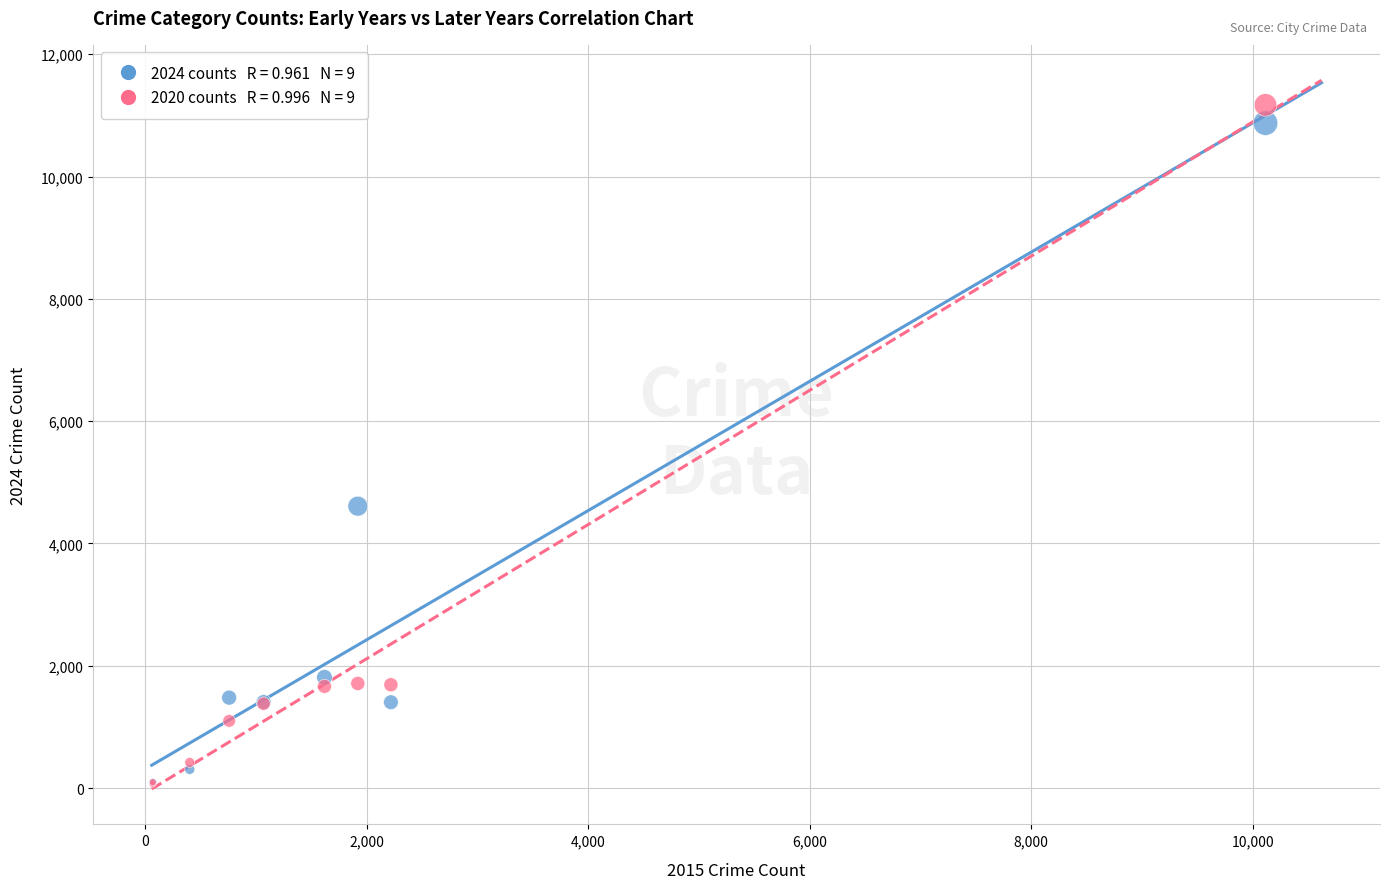

Across all series, what Y value is closest to 5619?

4610